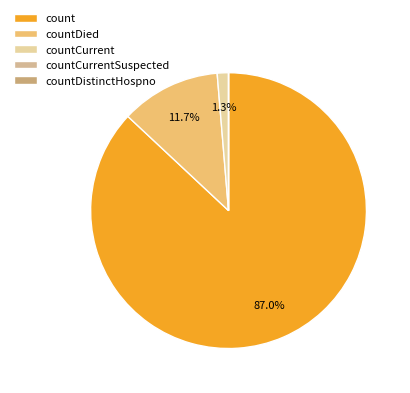

Count the number of slices in the pie.

5